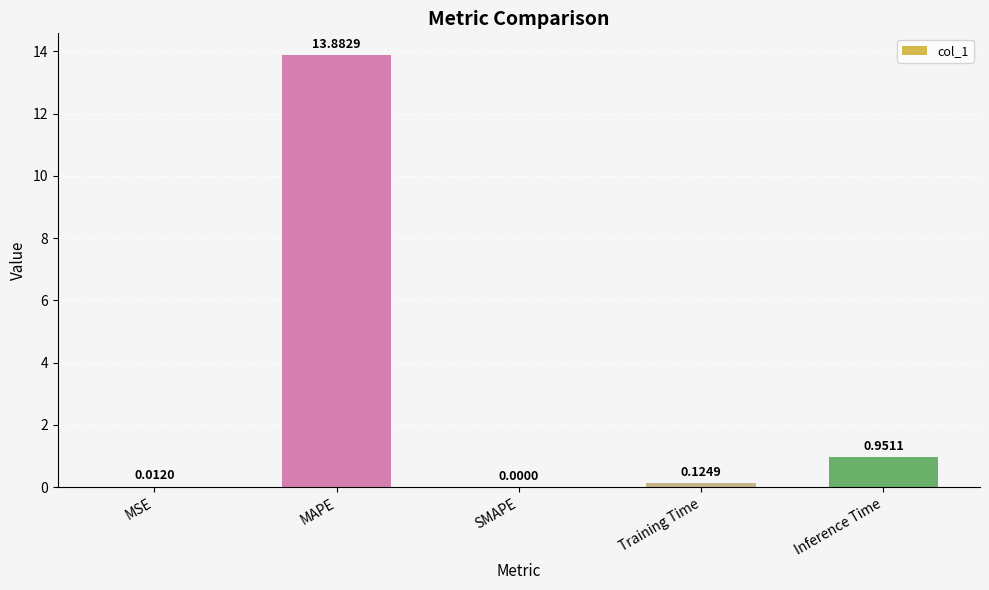

The chart shows a value of 3.5 at MAPE. True or false?

False